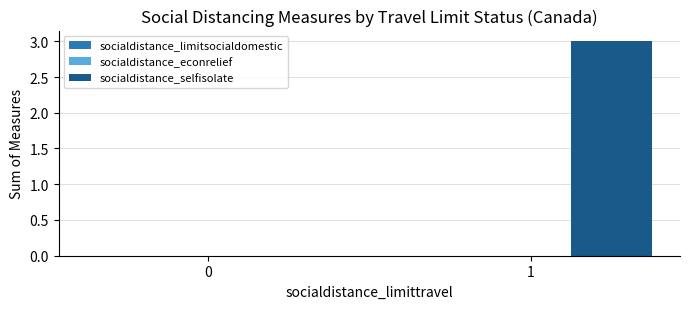

Reading left to right, extract all data points from this chart.

0=0	1=3